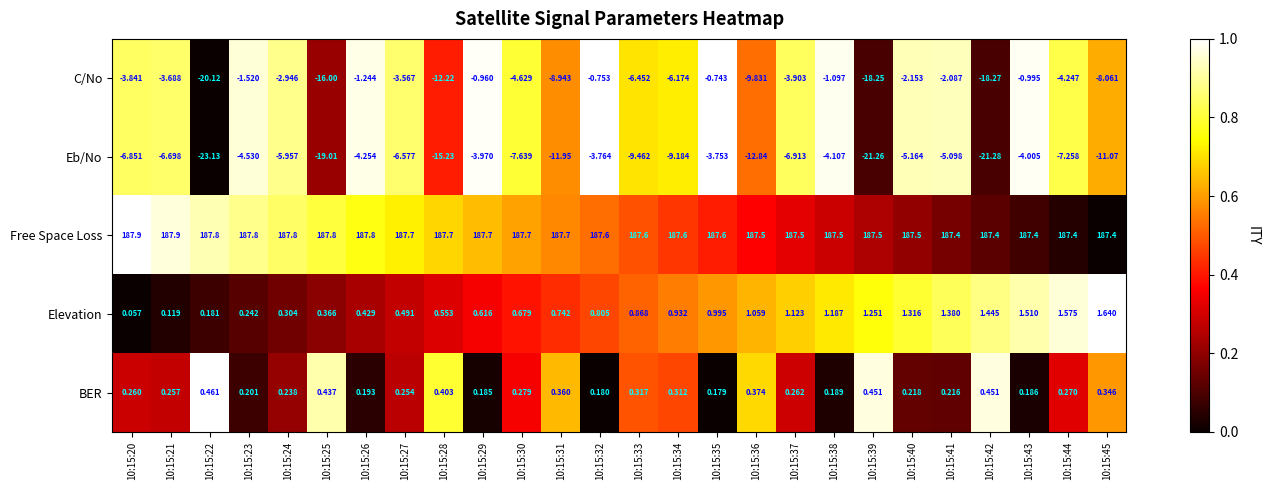

Rank the series by their maximum value, from highest to lowest.

Free Space Loss, Elevation, BER, C/No, Eb/No